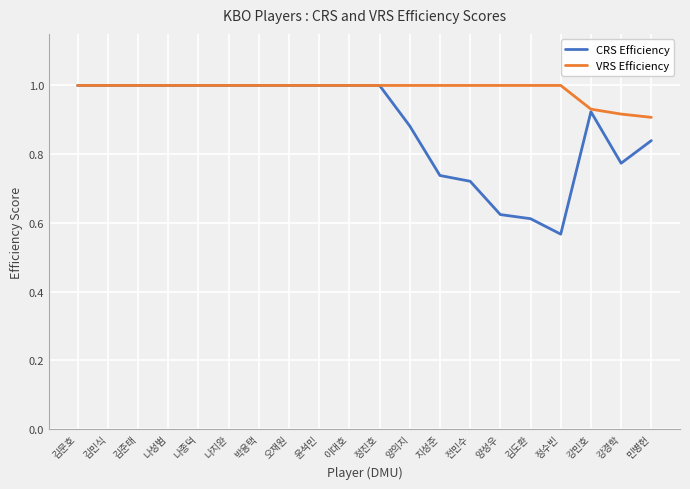

The VRS Efficiency series shows 1.5 at 강경학. True or false?

False